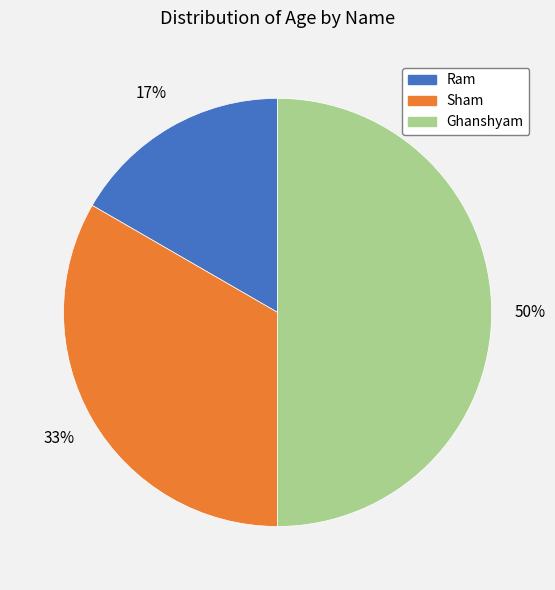

What percentage is the Sham slice, to the nearest percent?

33%